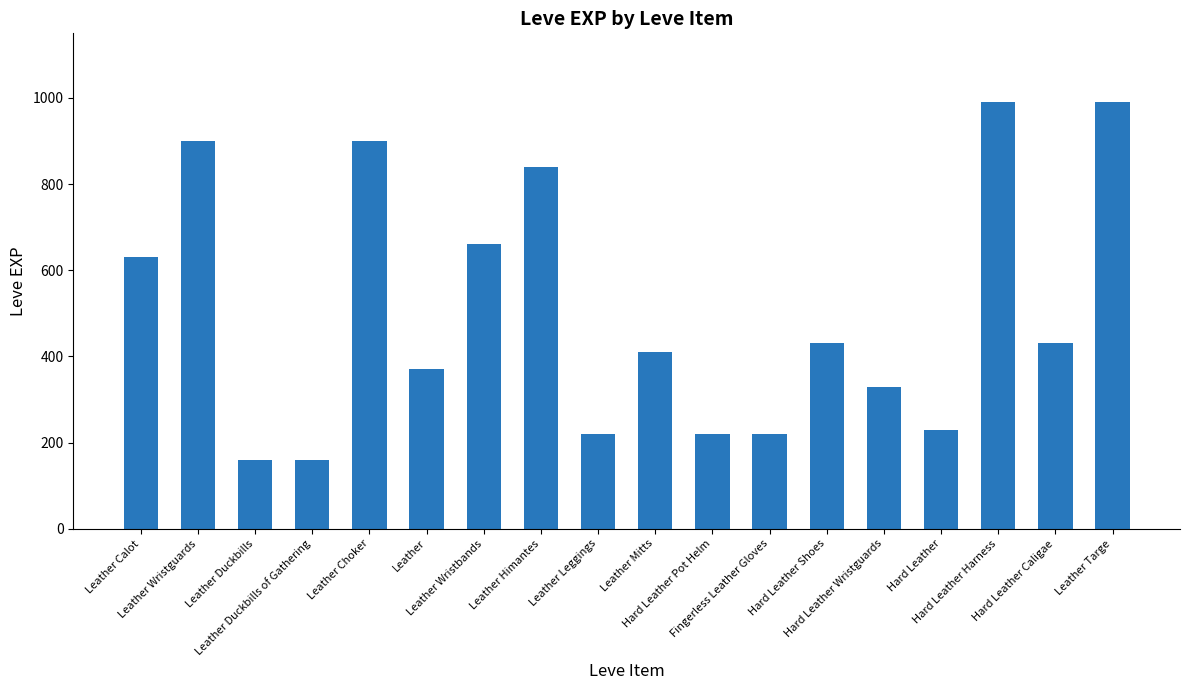

How many values are below 430?

9